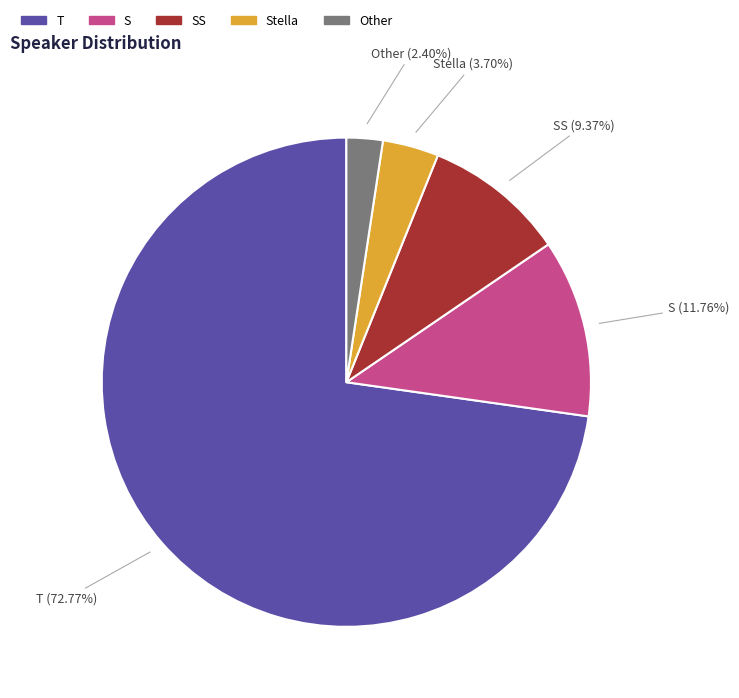

Which category has the biggest portion of the pie?

T